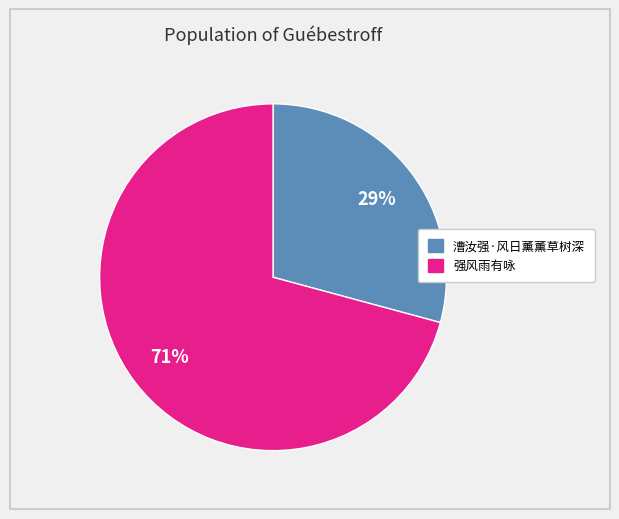

Is it true that 强风雨有咏 is 65% of the pie?

False